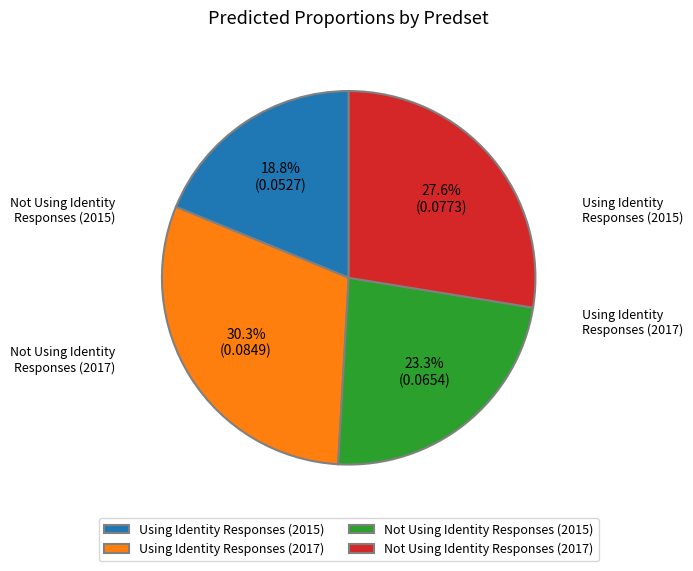

Combined, do Not Using Identity Responses (2017) and Not Using Identity Responses (2015) account for over 50%?

Yes